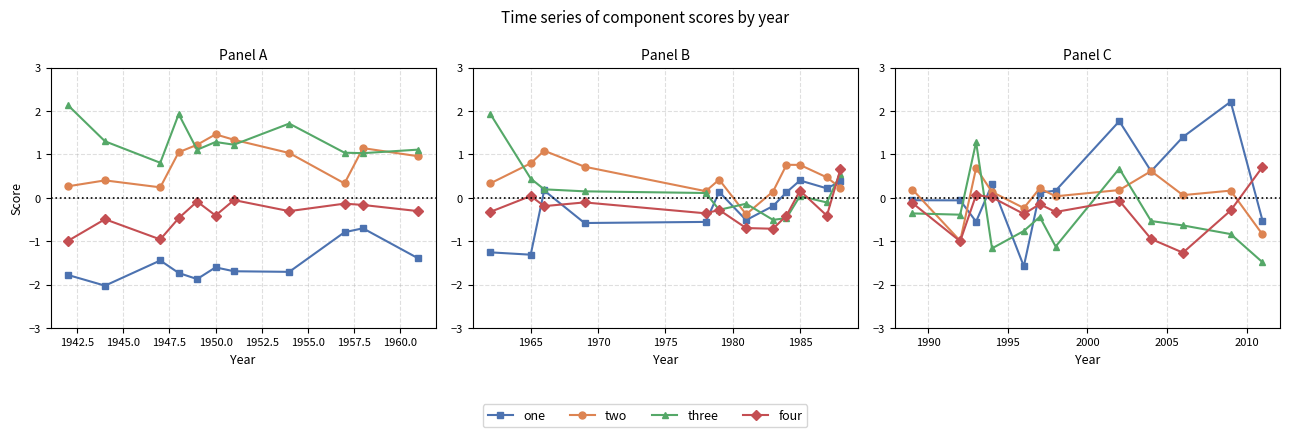

The four series shows -2.3 at 1962.5. True or false?

False